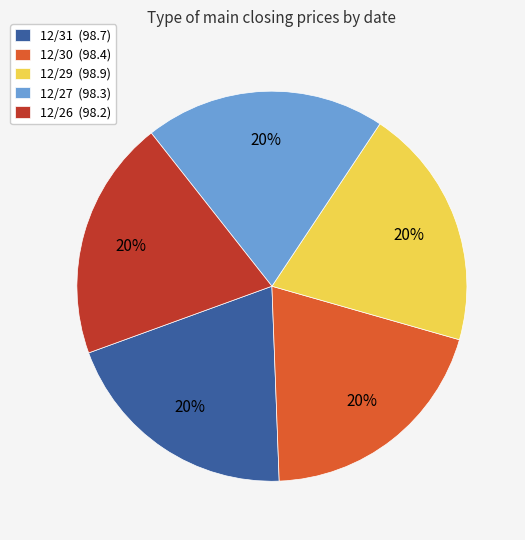

Approximately how many times larger is the value at 12/30 compared to 12/31?

1.0